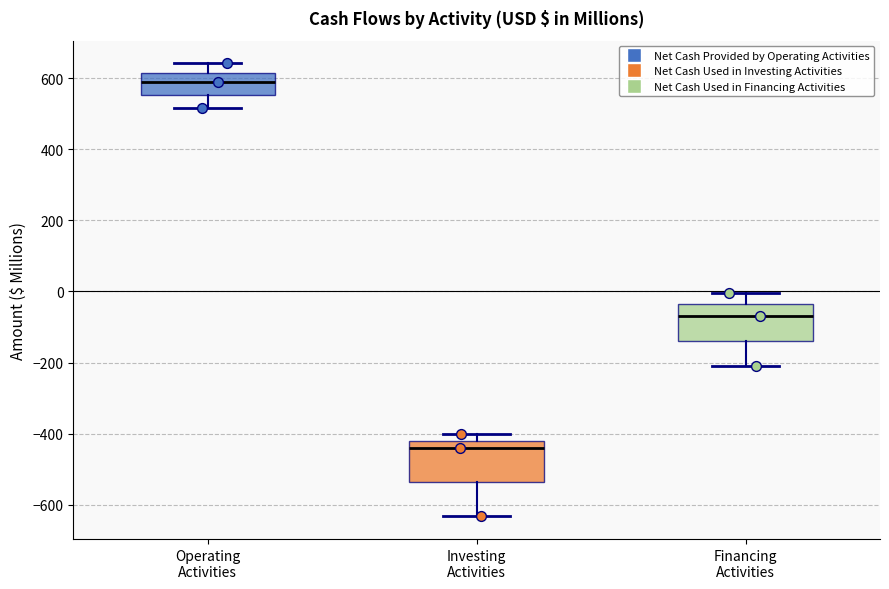

Reading left to right, transcribe this box plot: for each box, give where its median line is, the range the box spans, and where its two whiskers end, as read against the y-axis. The values are not printed on the chart, so give them approximately, as read against the axis.

Operating Activities: median 580, box 560 to 620, whiskers 520 to 640
Investing Activities: median -440, box -540 to -420, whiskers -640 to -400
Financing Activities: median -60, box -140 to -40, whiskers -220 to 0